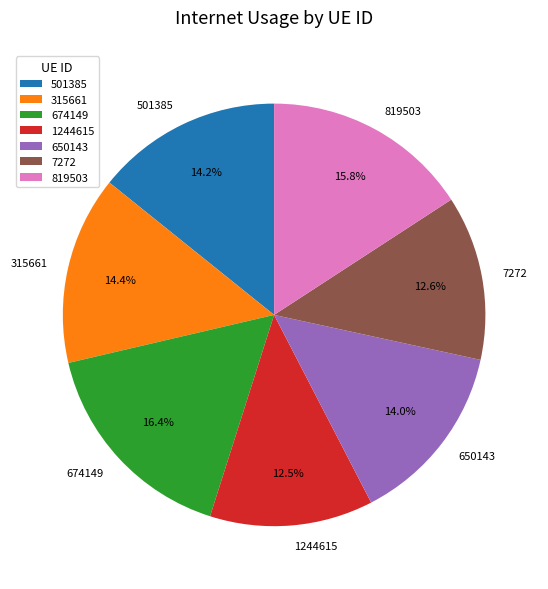

To the nearest percent, what portion does 650143 represent?

14%